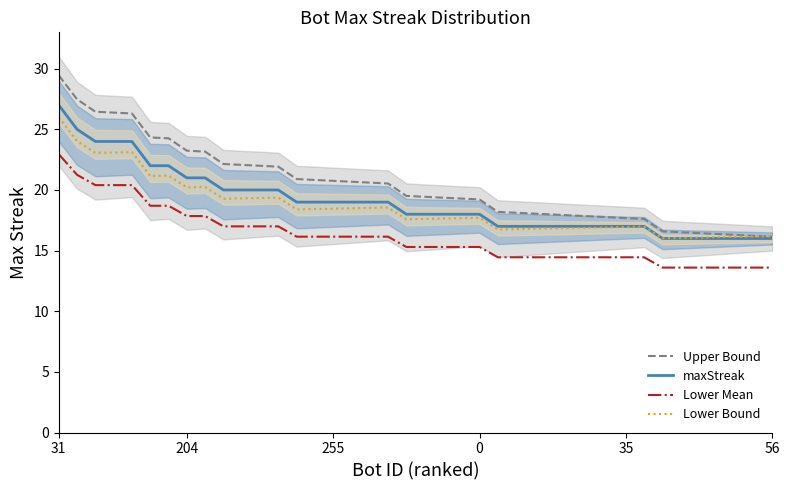

What is the greatest value displayed?

29.4